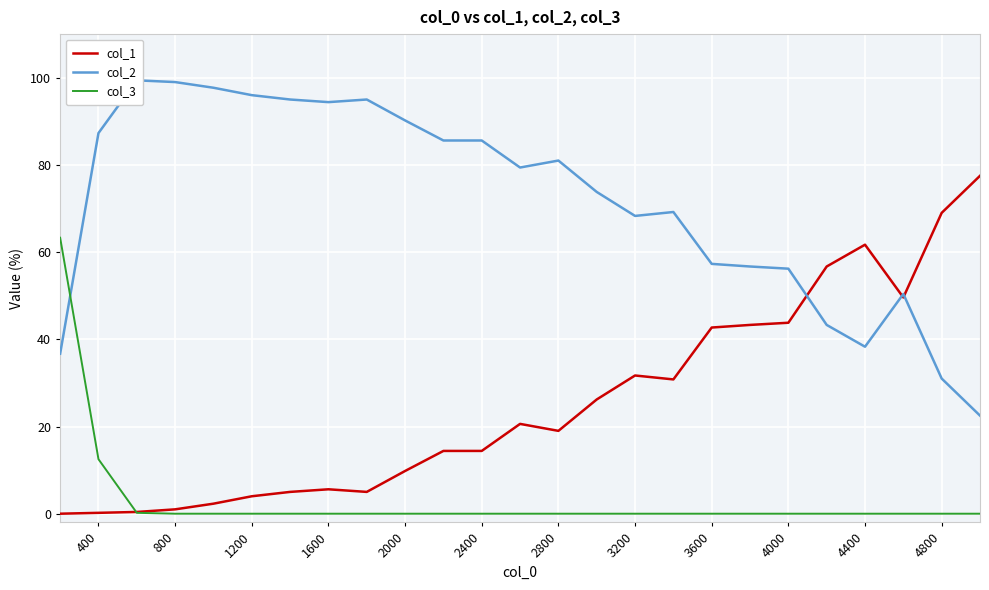

List the series in order of their overall mean, highest first.

col_2, col_1, col_3